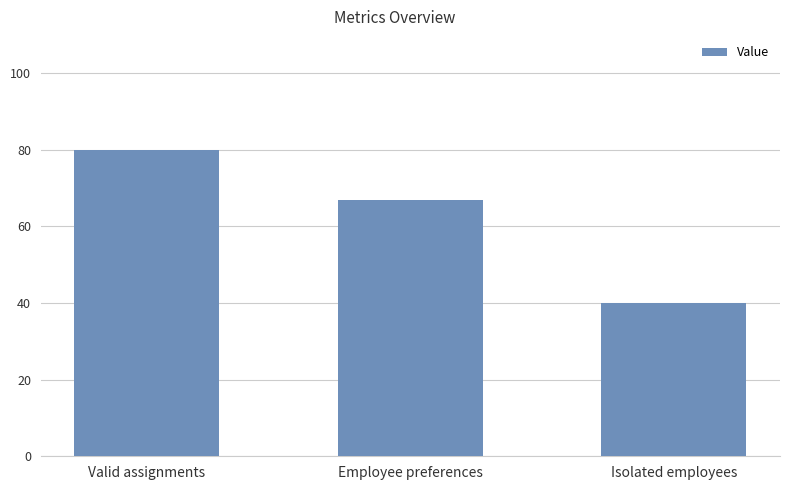

How many values are between 40 and 80?

3